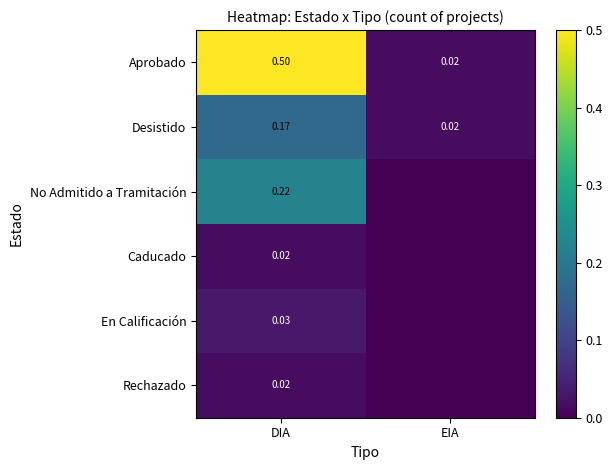

At which label does Desistido reach its minimum?

EIA